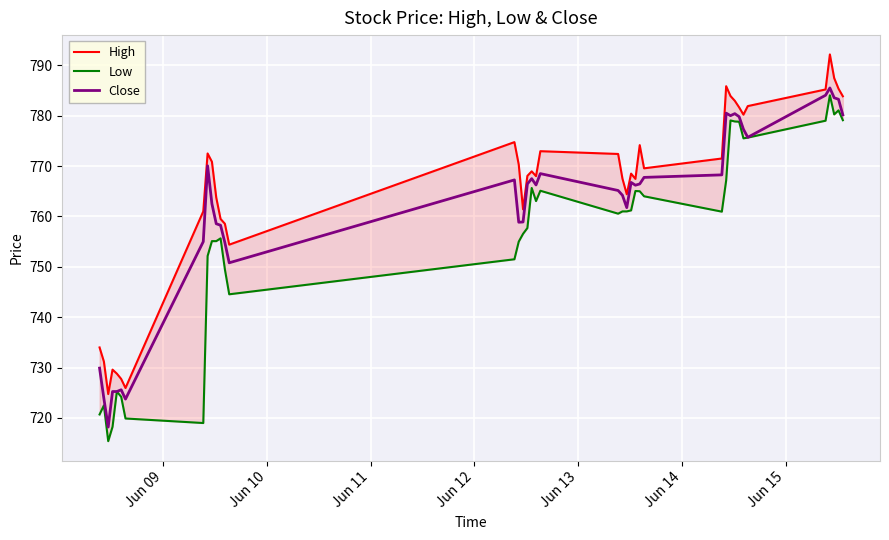

What are all the series names shown in the legend?

High, Low, Close